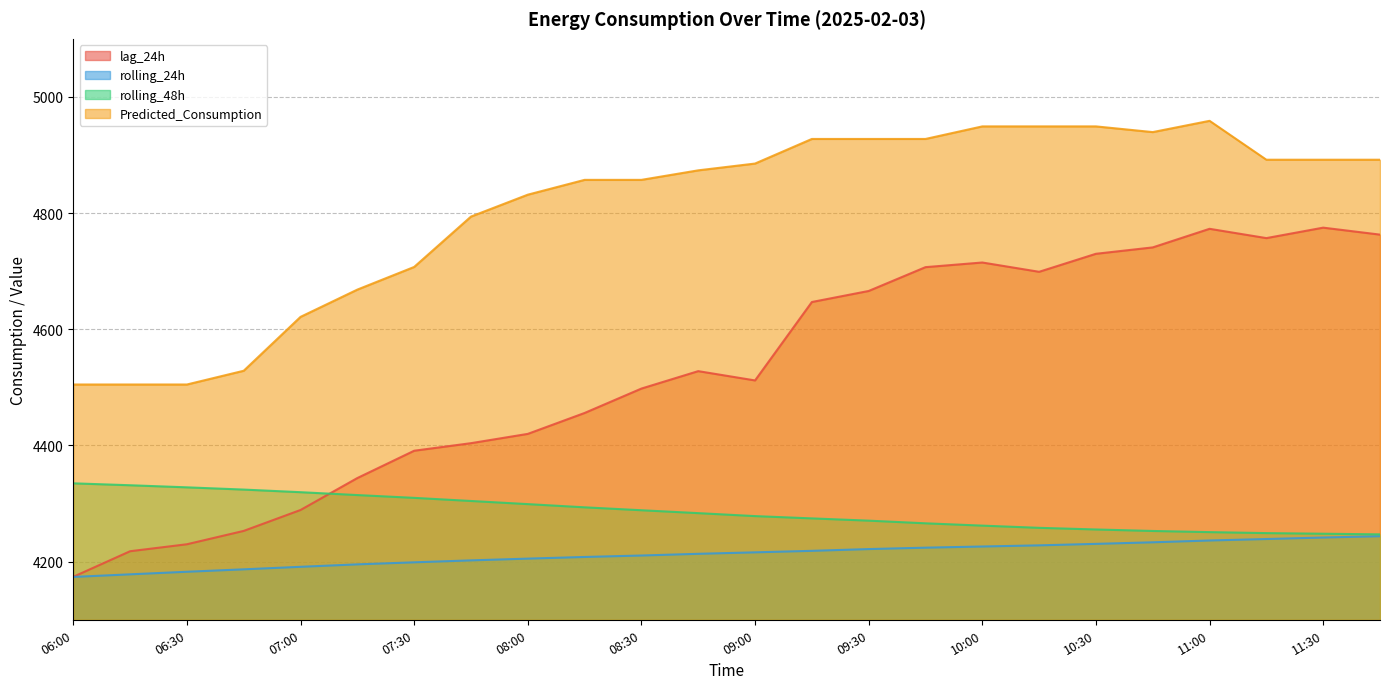

True or false: rolling_24h and lag_24h intersect in this chart.

False